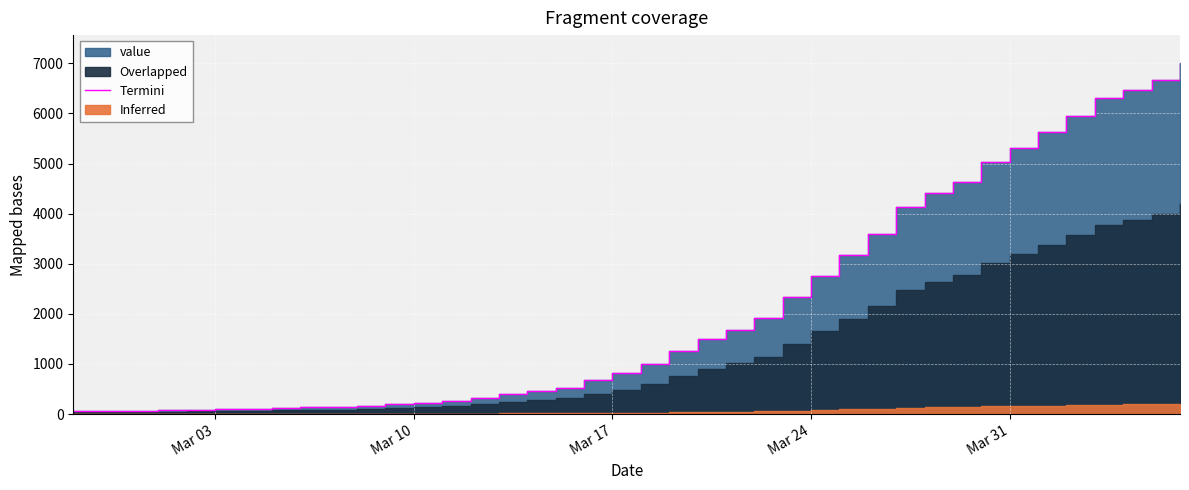

How many data points are above 993?

19